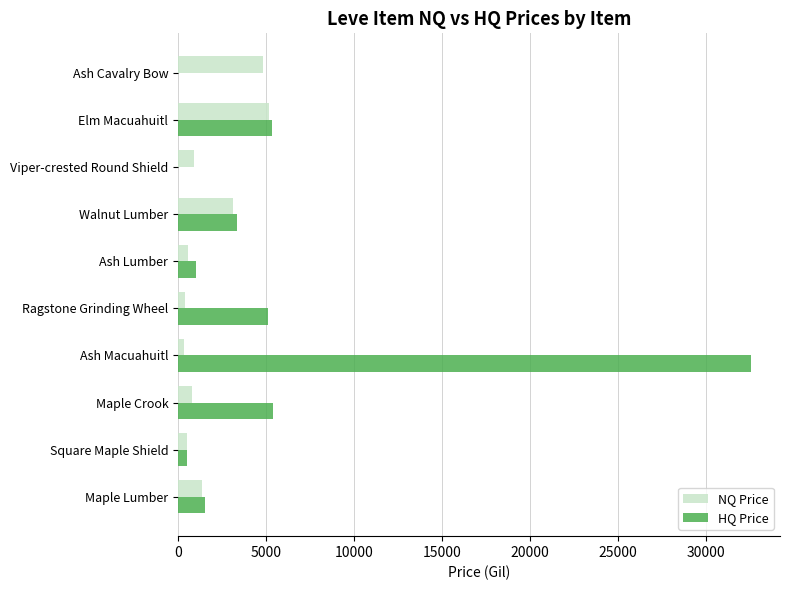

How many categories are shown in the chart?

10